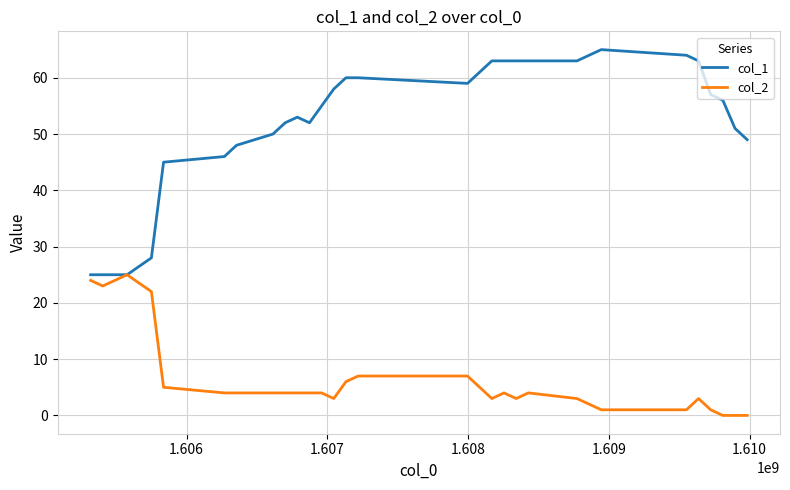

What is the greatest value displayed?

65